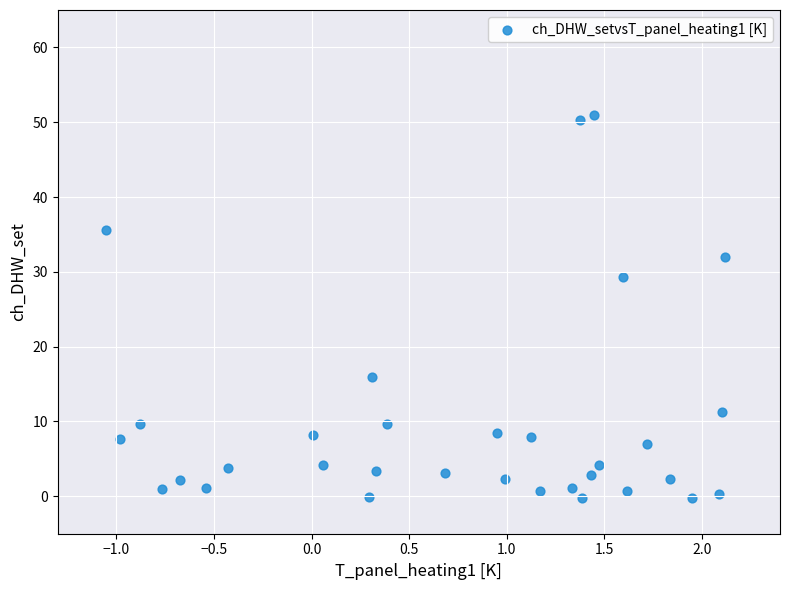

What Y value in the scatter plot is closest to 25?

29.3